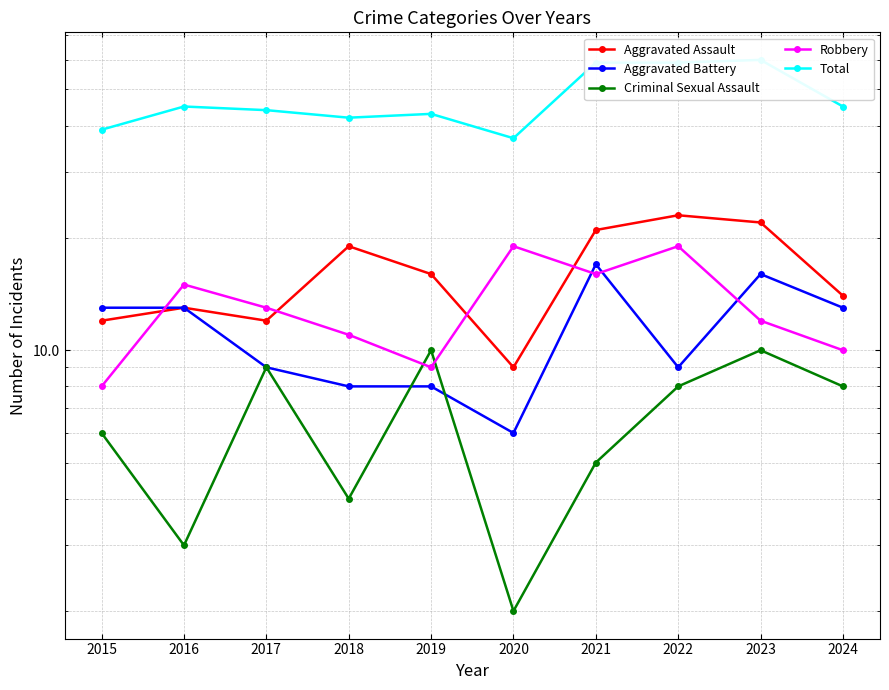

Reading right to left, list all the values displayed in this chart.

Aggravated Assault: 14	22	23	21	9	16	19	12	13	12
Aggravated Battery: 13	16	9	17	6	8	8	9	13	13
Criminal Sexual Assault: 8	10	8	5	2	10	4	9	3	6
Robbery: 10	12	19	16	19	9	11	13	15	8
Total: 45	60	59	59	37	43	42	44	45	39